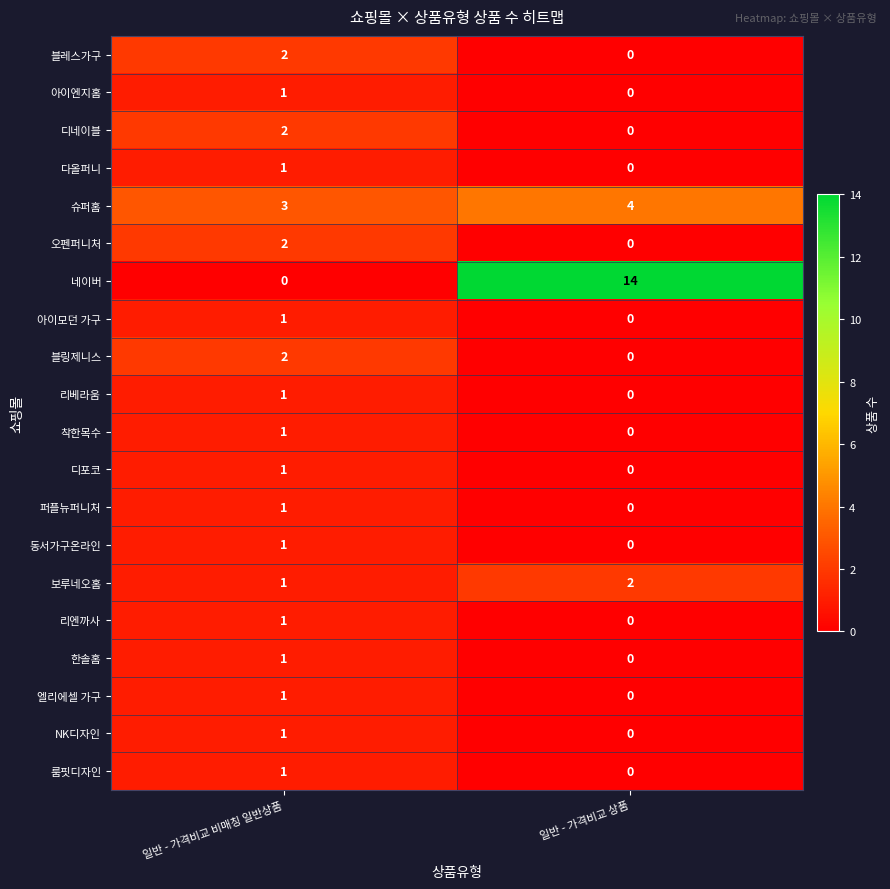

How many data points does each series have?

2